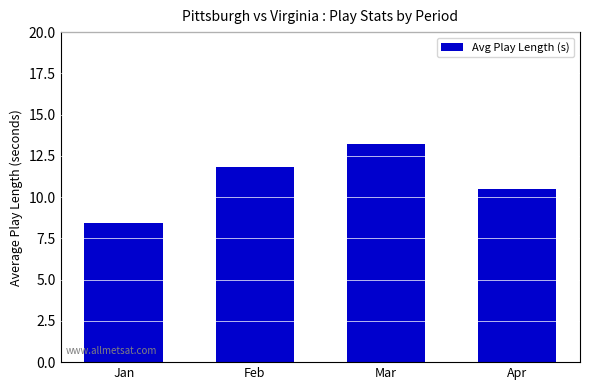

Where is the data nearest to the value 10?

Apr